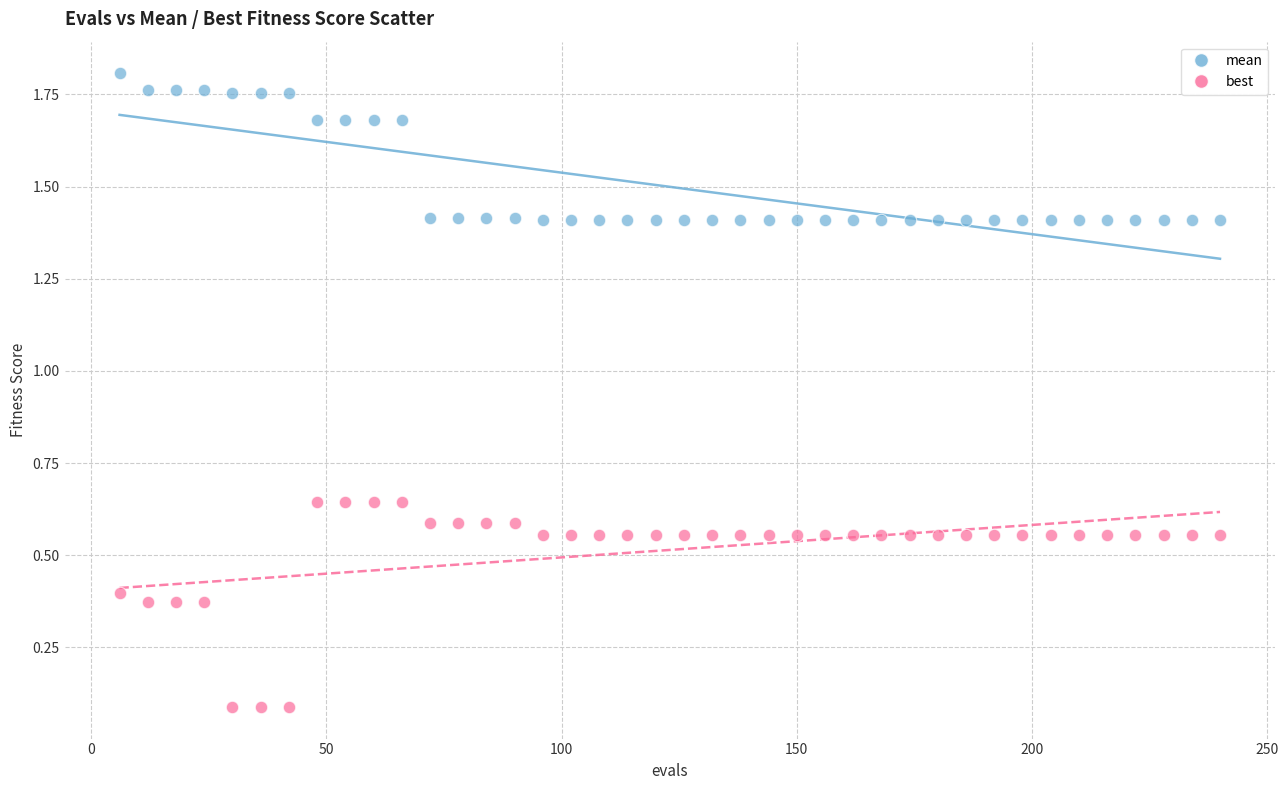

Across all data points, what is the range of X values (max minus min)?

234.0